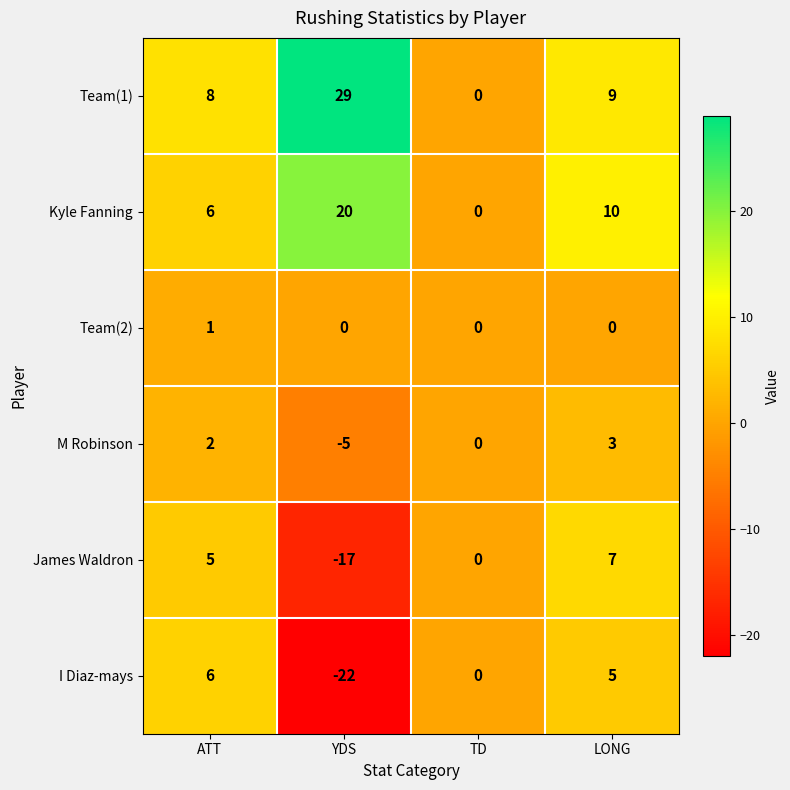

How many data points does each series have?

4